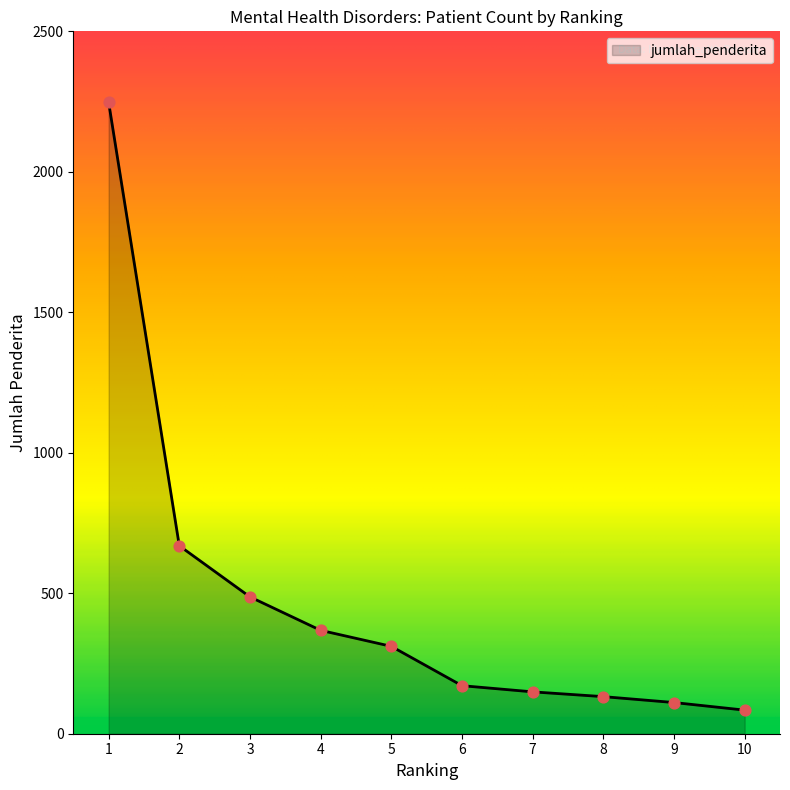

Between 10 and 4, which is larger?

4